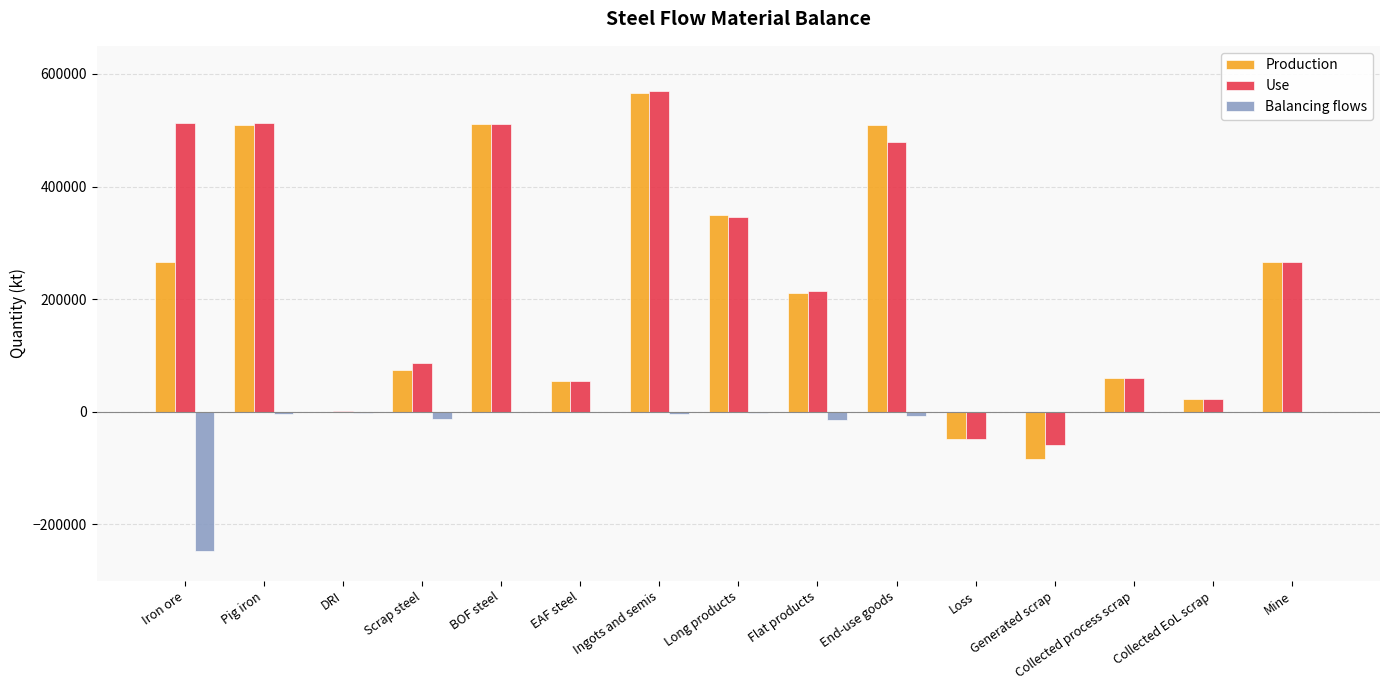

Which series changed the most between Scrap steel and Long products?

Production